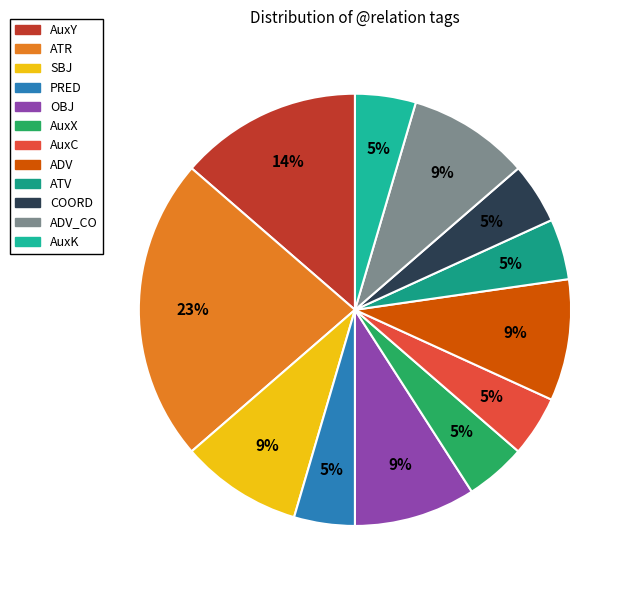

How many slices are in this pie chart?

12